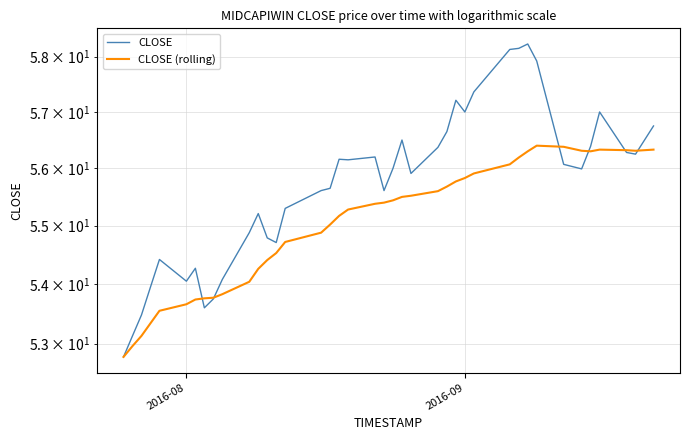

The value of CLOSE at 2016-08 is 18.6. True or false?

False